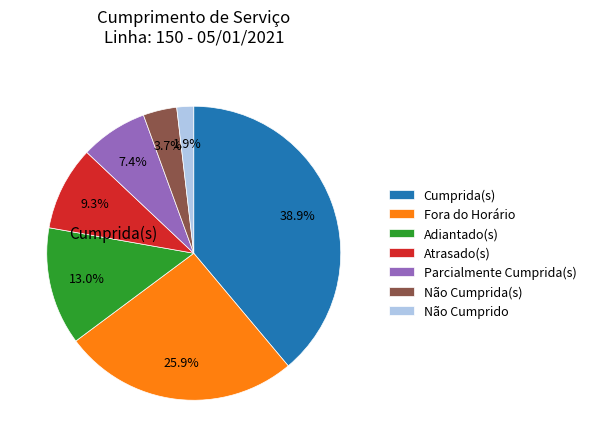

Does any single category account for the majority?

No